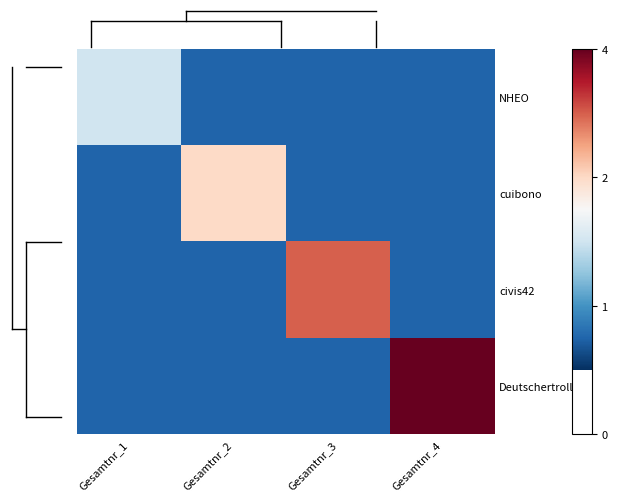

Between Gesamtnr_3 and Gesamtnr_4, which series saw the biggest shift?

Deutschertroll